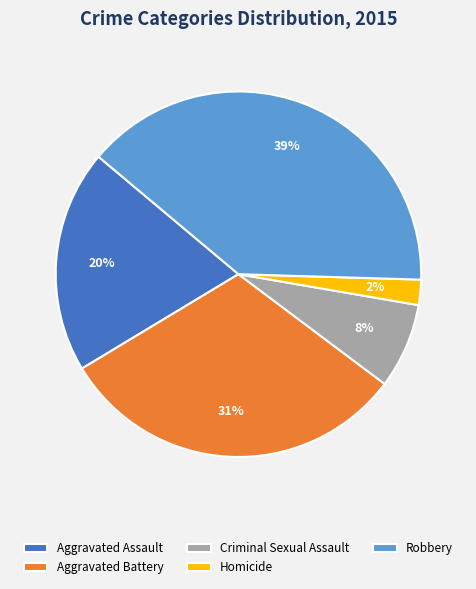

Which slice is the largest?

Robbery